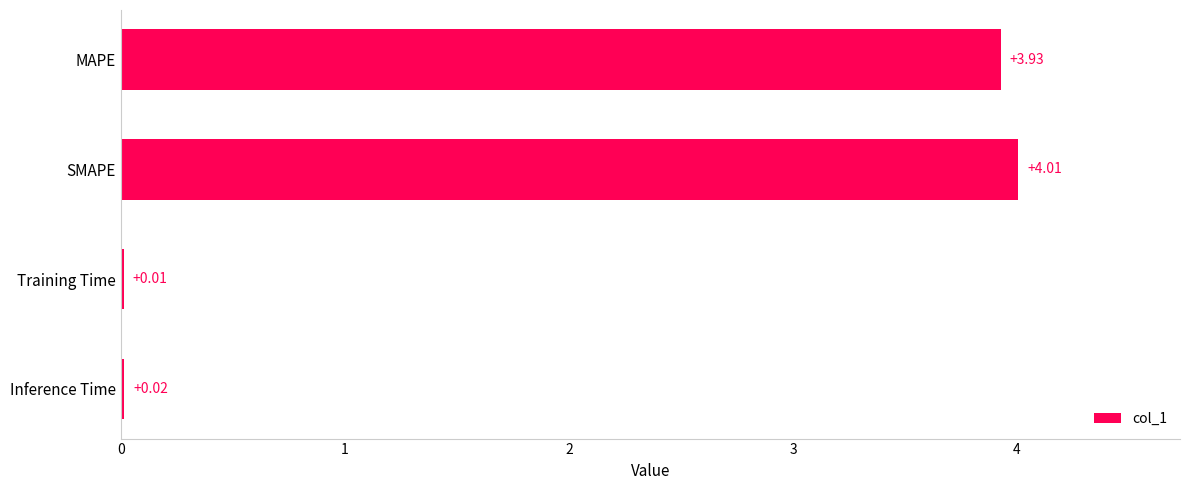

Count the number of data series in this chart.

1